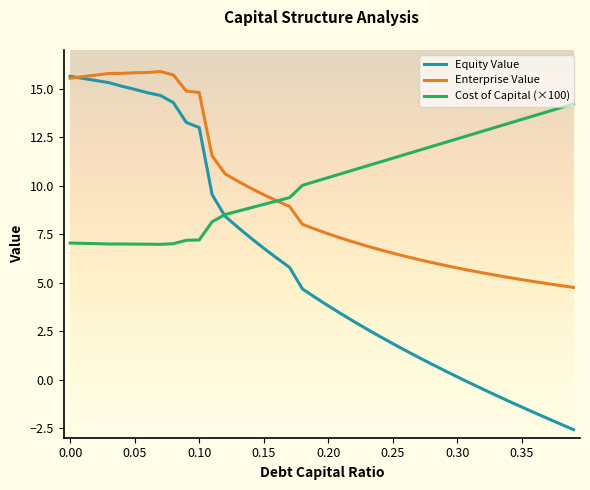

What is the minimum value for Cost of Capital (×100)?

7.0